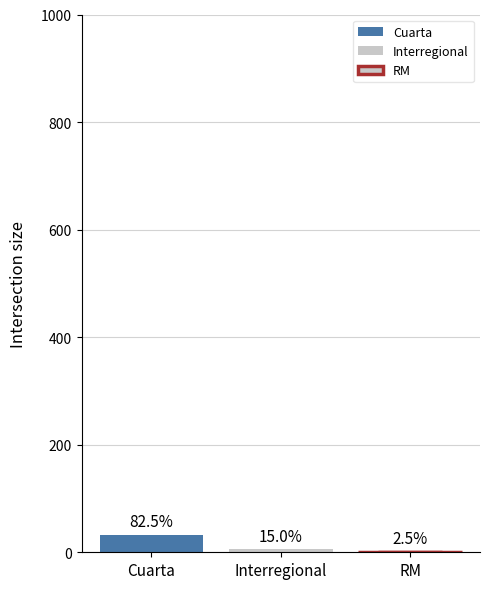

What is the greatest value displayed?

33